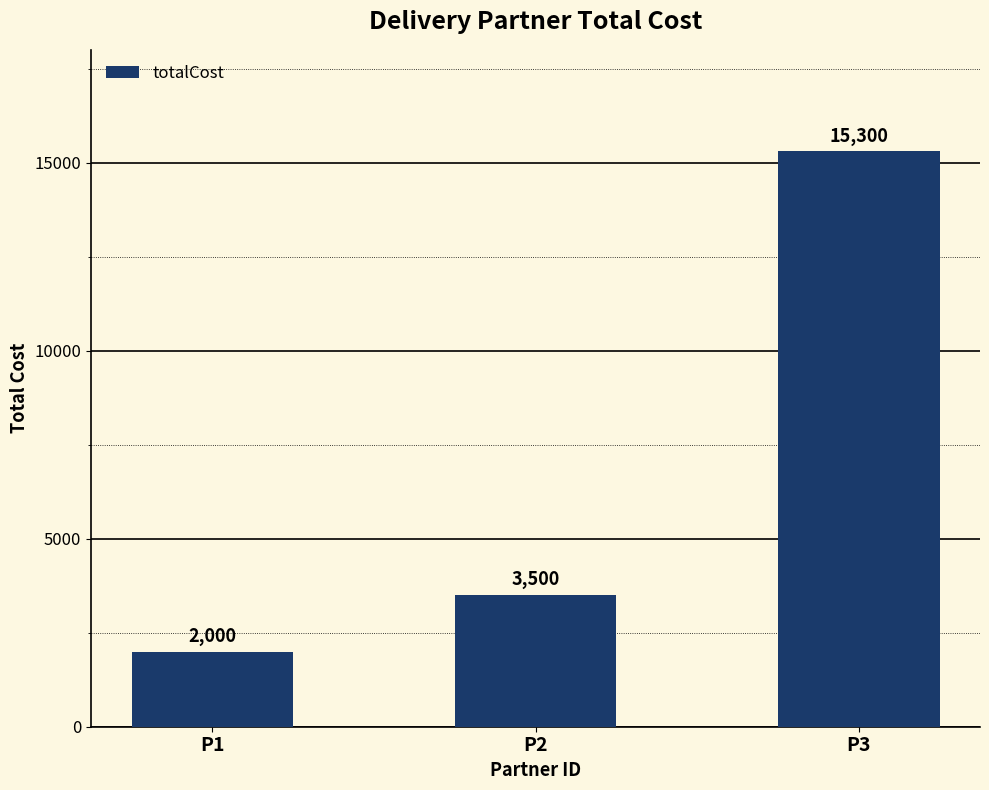

Rank the categories by value from highest to lowest.

P3, P2, P1